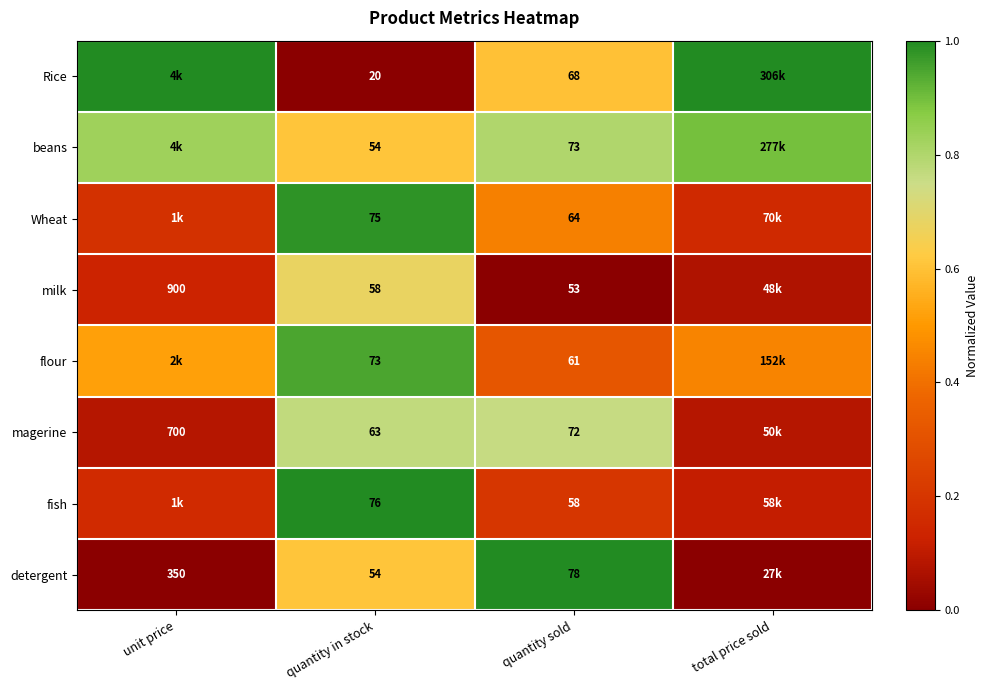

Rank the series at quantity sold from lowest to highest value.

milk, fish, flour, Wheat, Rice, magerine, beans, detergent